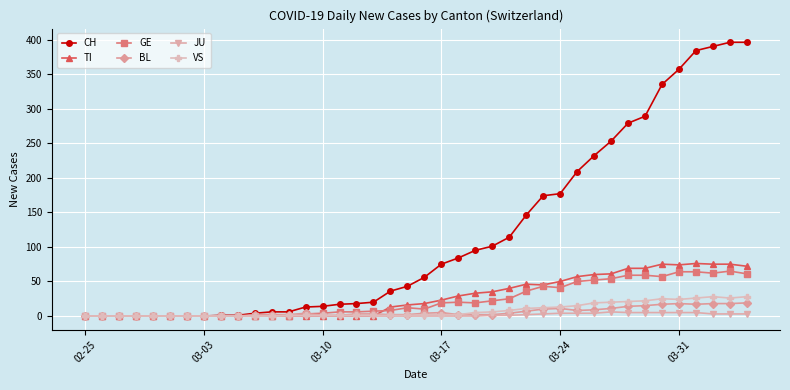

Which series has the largest total across all categories?

CH